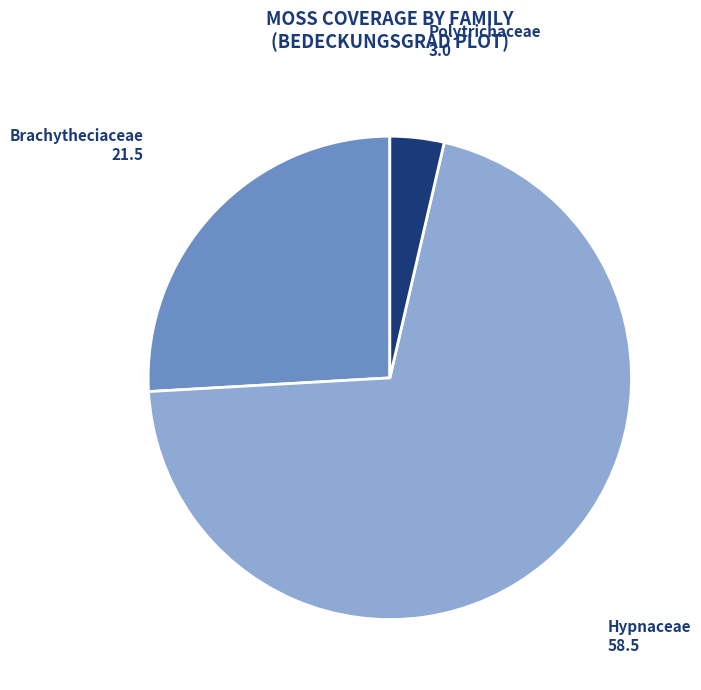

Is there a majority slice in this chart?

Yes